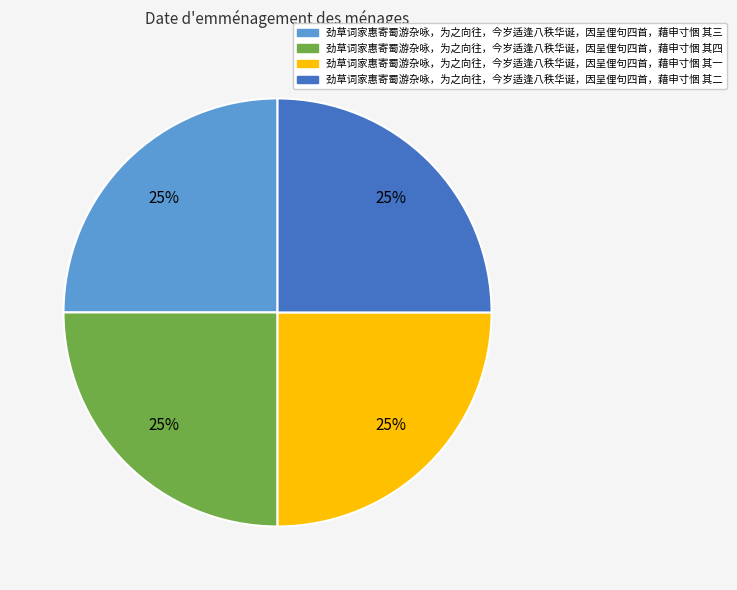

The 劲草词家惠寄蜀游杂咏，为之向往，今岁适逢八秩华诞，因呈俚句四首，藉申寸悃 其四 slice represents 34% of the pie. True or false?

False